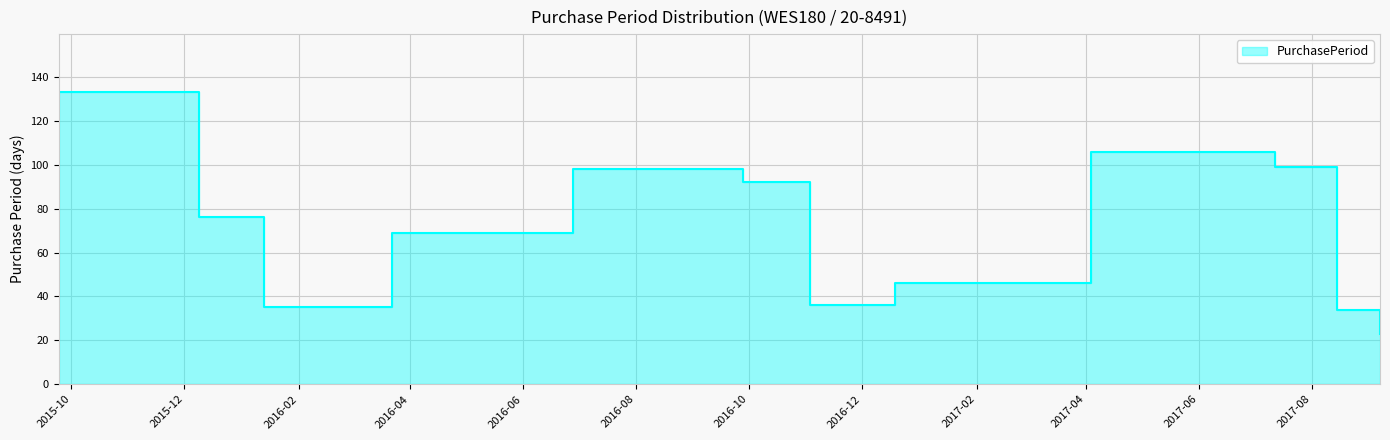

How many series are shown in this chart?

1